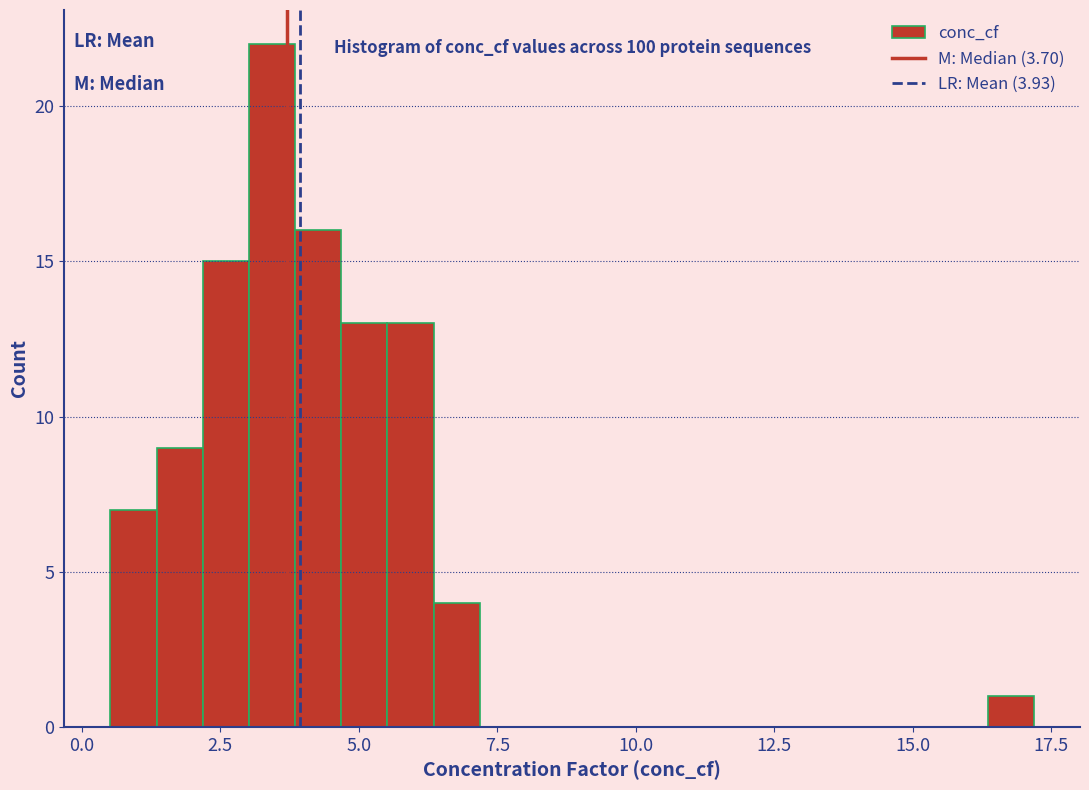

Around what value on the x-axis is the tallest bar? Give the approximate position of its centre, as read against the axis.

3.5